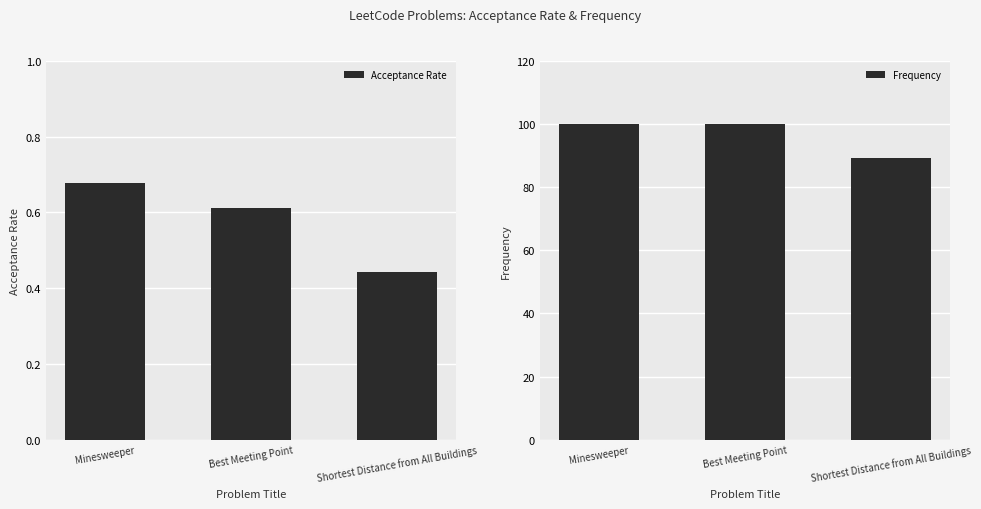

How many data points does each series have?

3